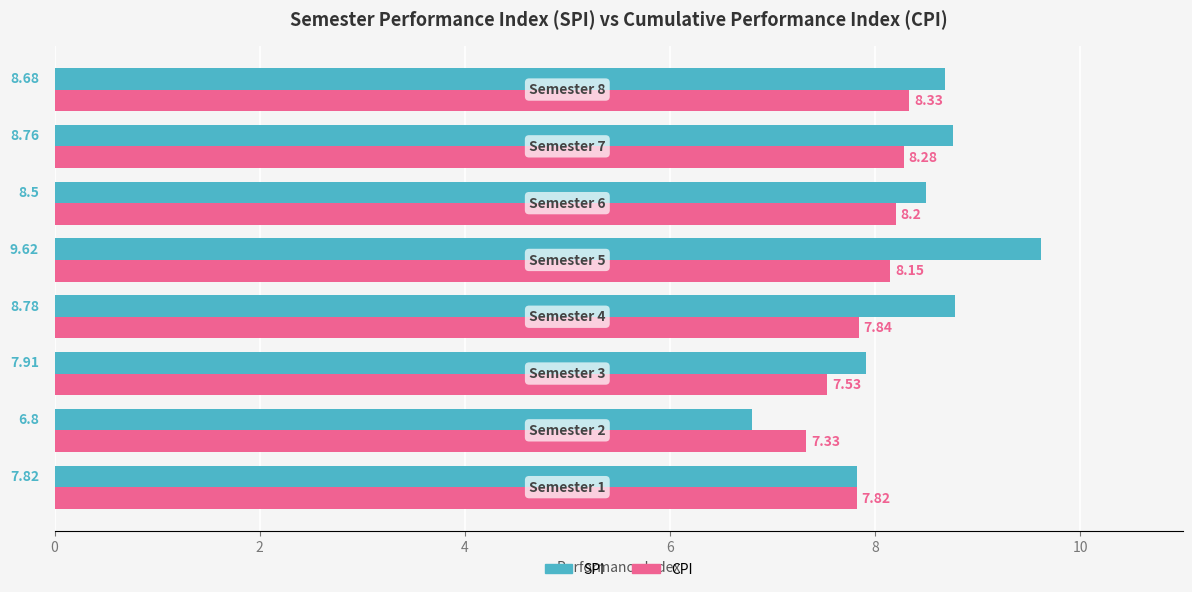

Rank the series by their average value, from lowest to highest.

CPI, SPI